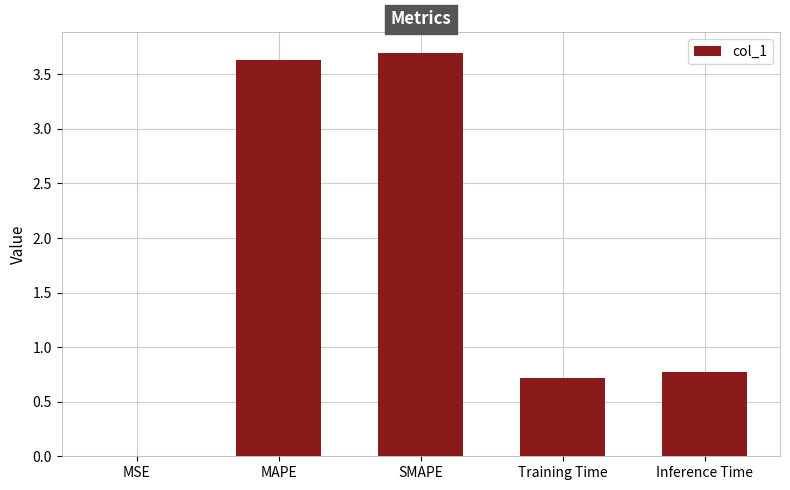

What is the greatest value displayed?

3.7